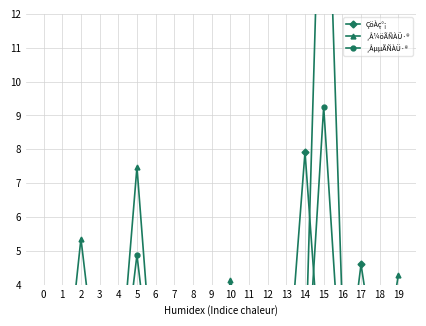

Is it true that ¸Å¼öÃÑÀÜ·® equals 0.6 at 18?

False